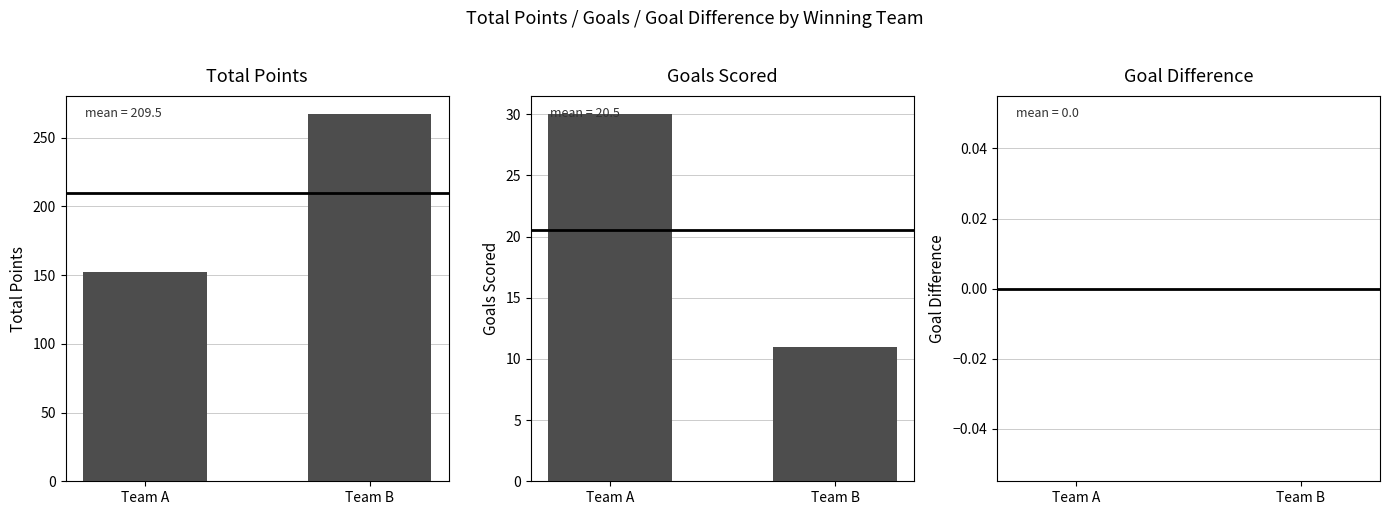

List the labels in order of Total Points value, smallest first.

Team A, Team B